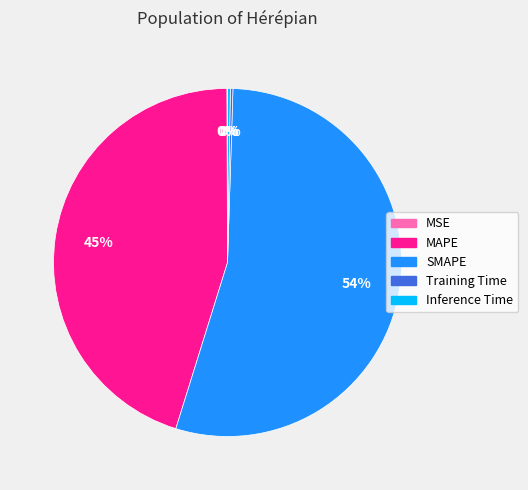

Which slice represents more than half of the pie?

SMAPE